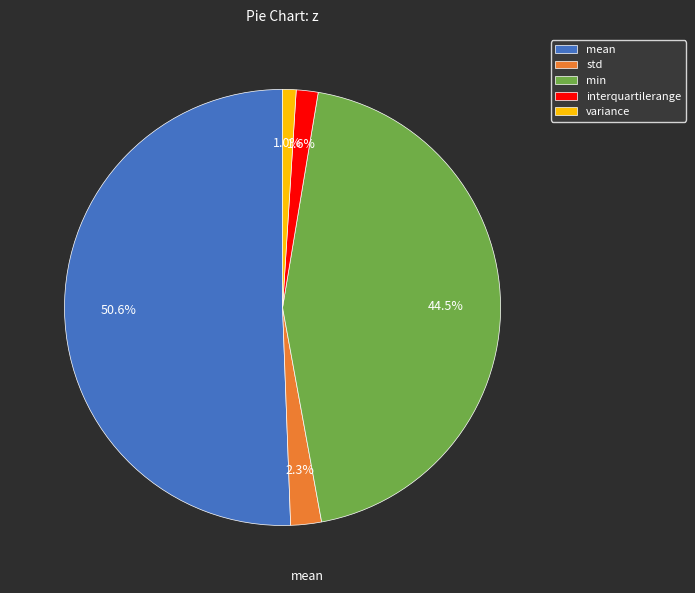

To the nearest percent, what is the difference between the std and mean slice percentages?

48%